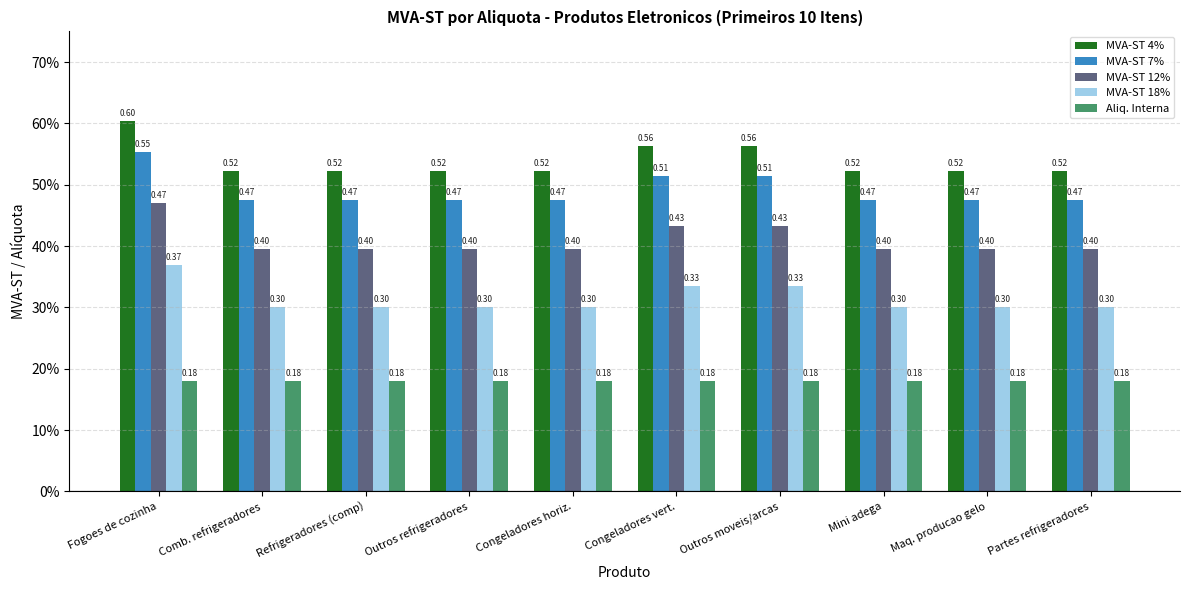

Are the bars horizontal?

No